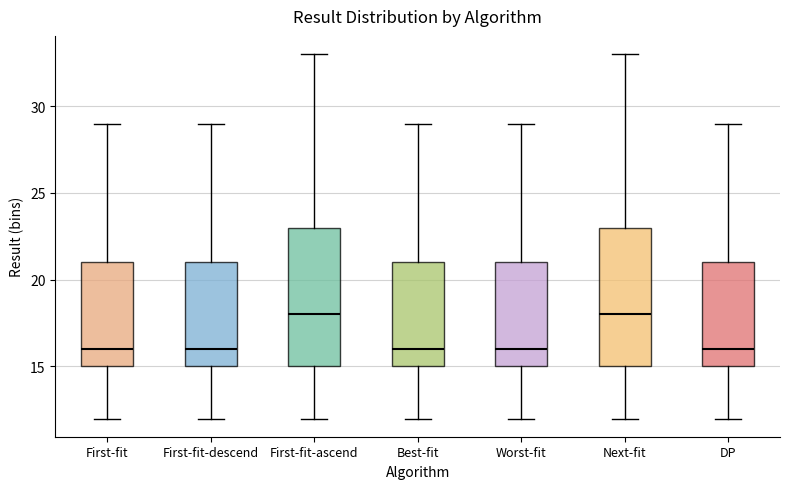

Where is the lower edge of the box for Worst-fit on the y-axis? The values are not printed on the chart, so give them approximately, as read against the axis.

15